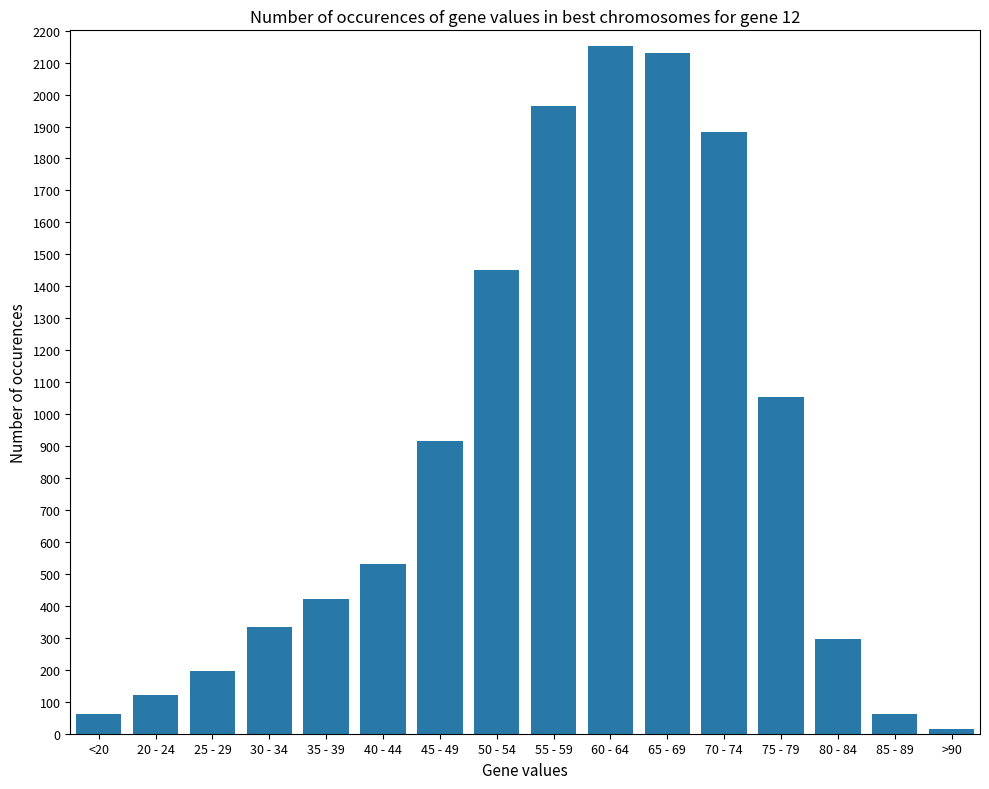

How many categories are shown in the chart?

16